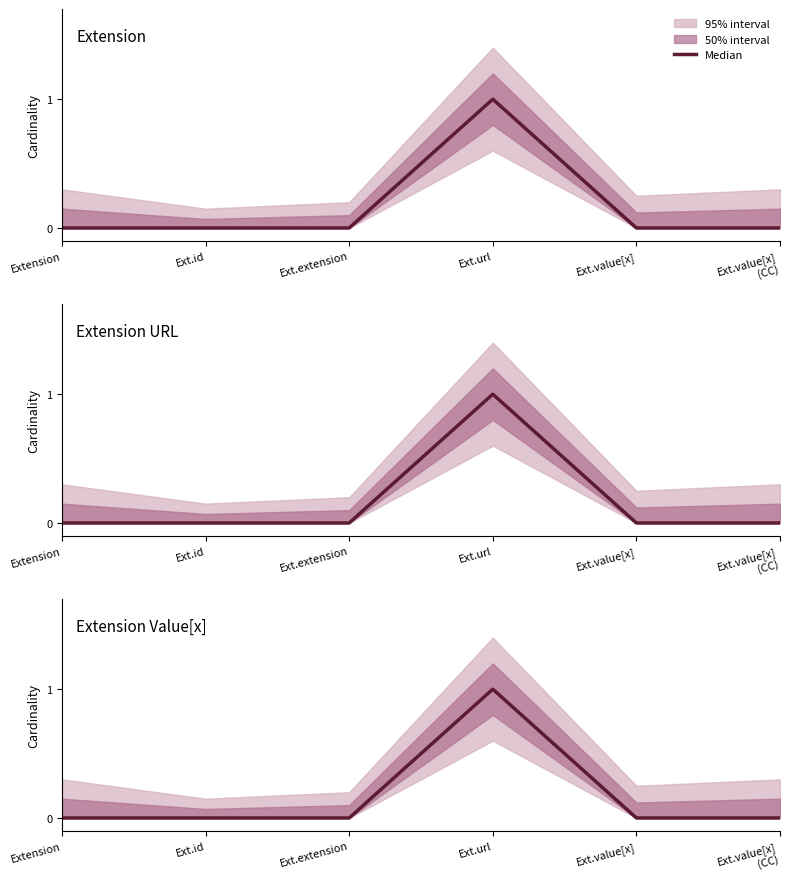

What is the label of the 3rd point from the right?

Ext.url